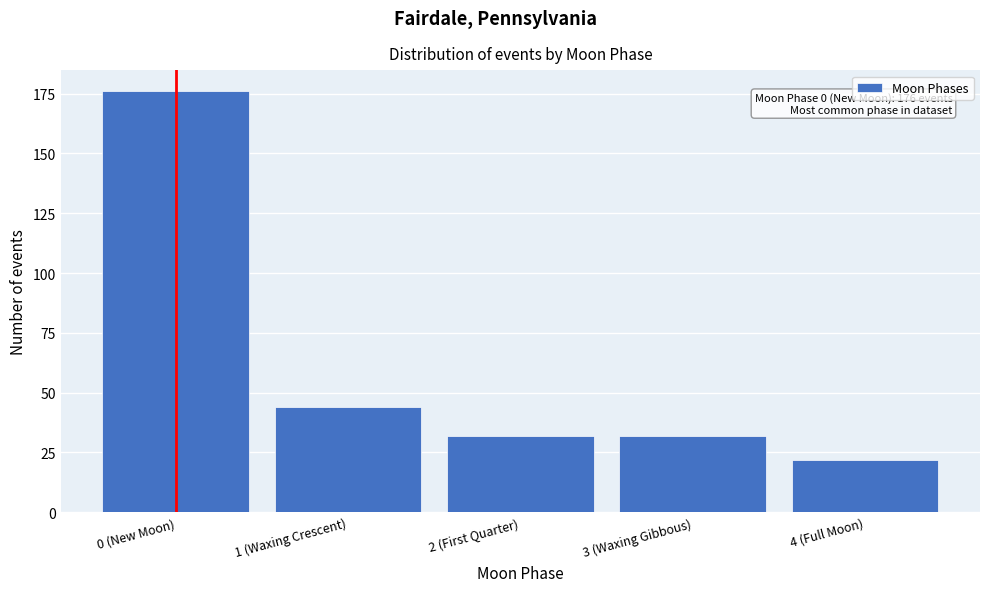

Reading left to right, list all the values displayed in this chart.

176	44	32	32	22